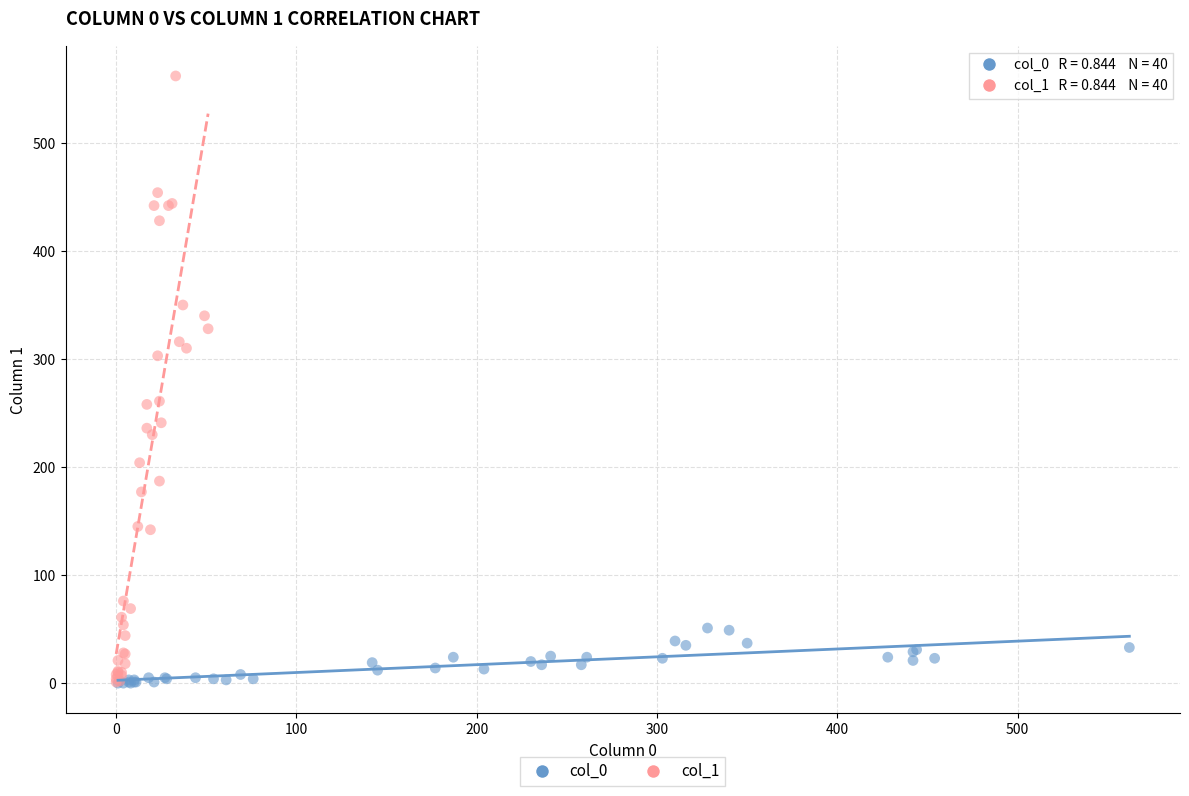

Which series contains the highest Y value?

col_1